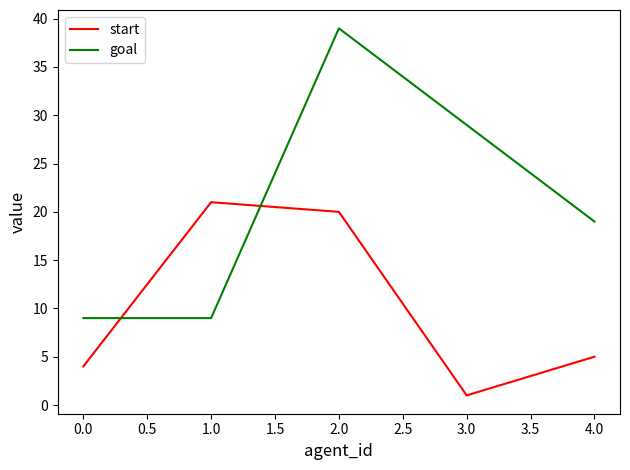

After their last crossing, which series has the higher values: goal or start?

goal